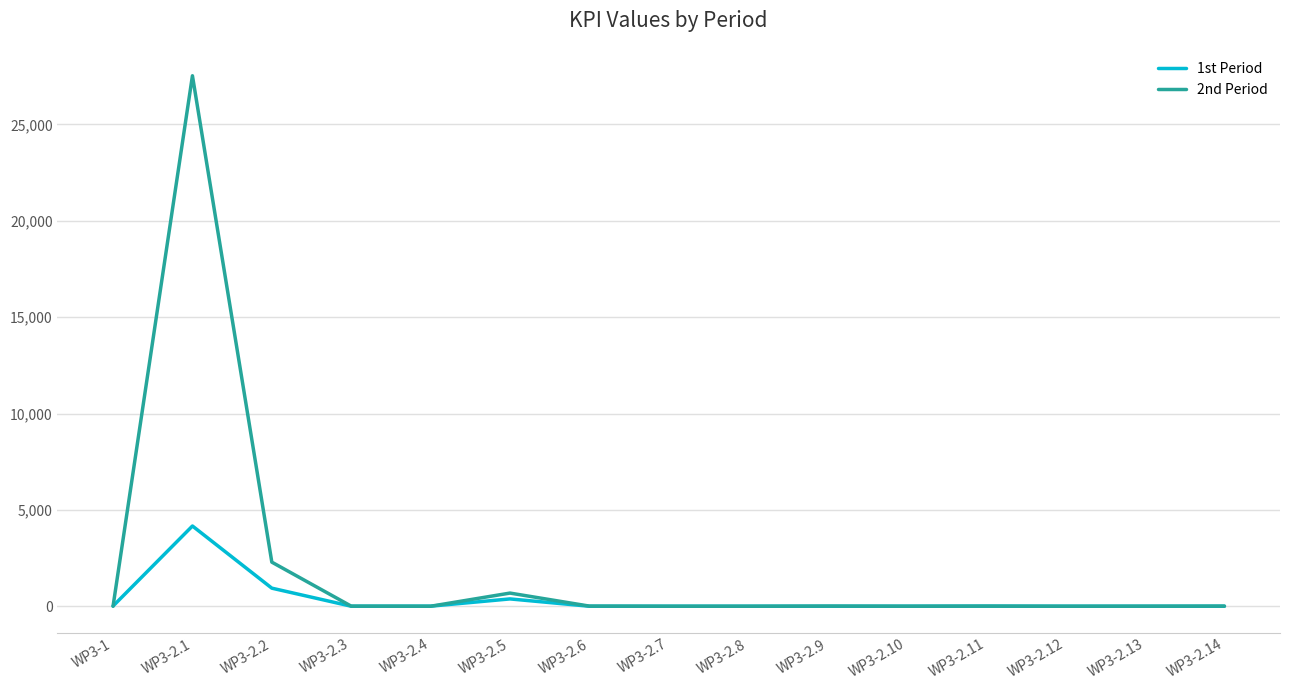

Count the number of data series in this chart.

2